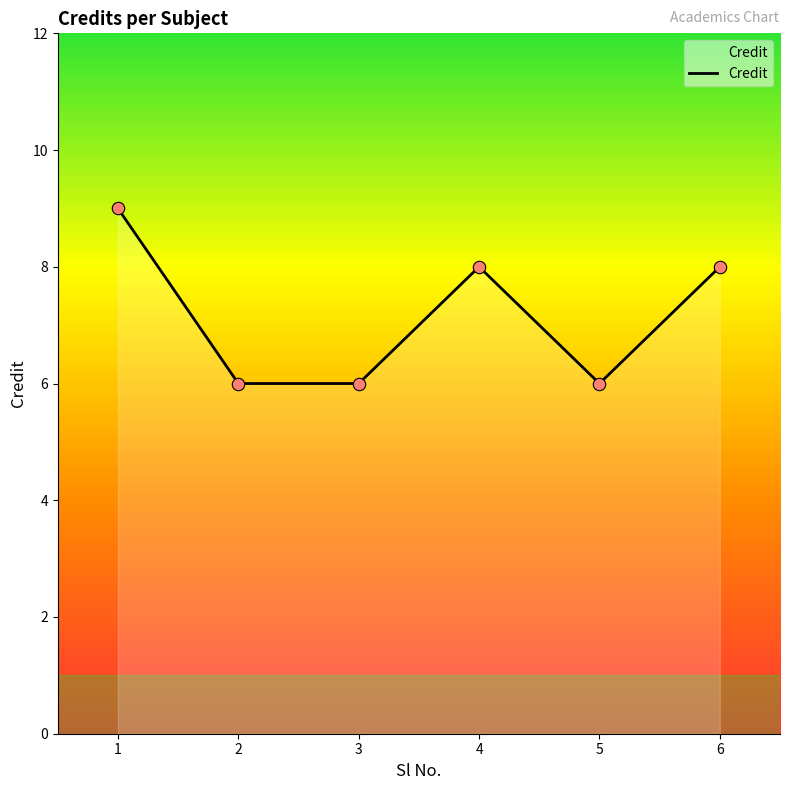

What is the change in value from 2 to 4?

+2